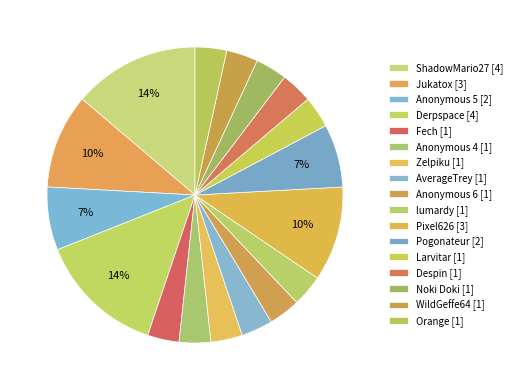

Does Anonymous 6 account for over 50% of the chart?

No